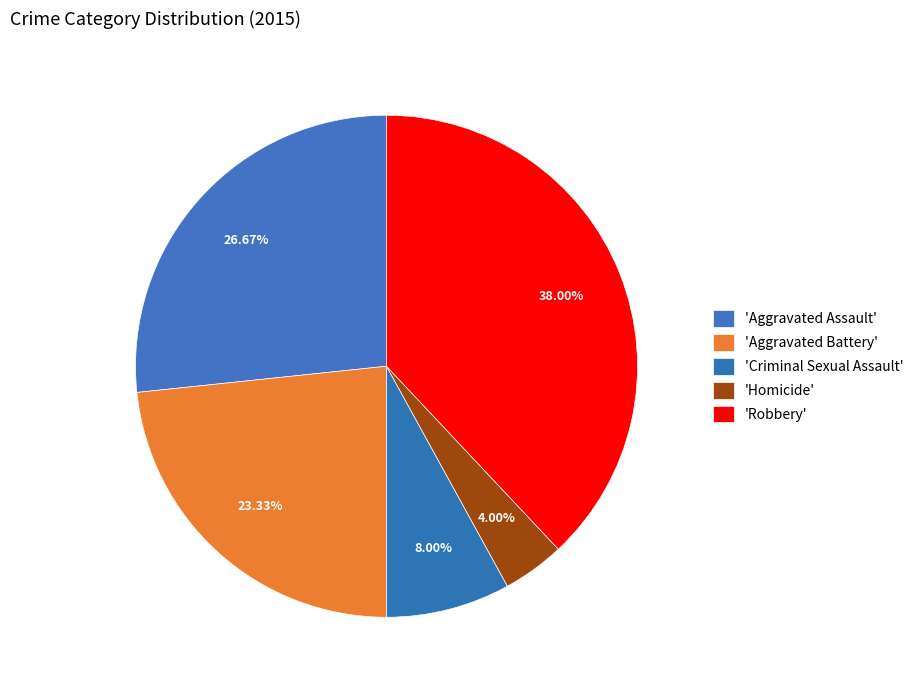

Count the number of slices in the pie.

5